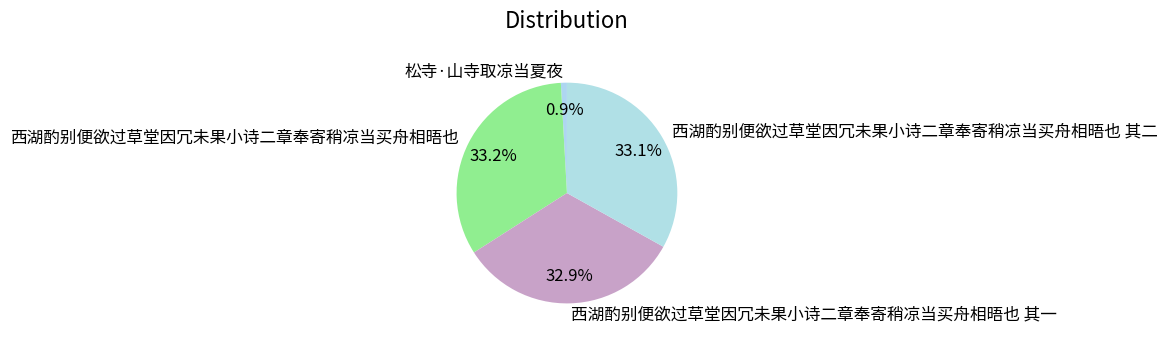

What is the smallest slice in the pie chart?

松寺·山寺取凉当夏夜